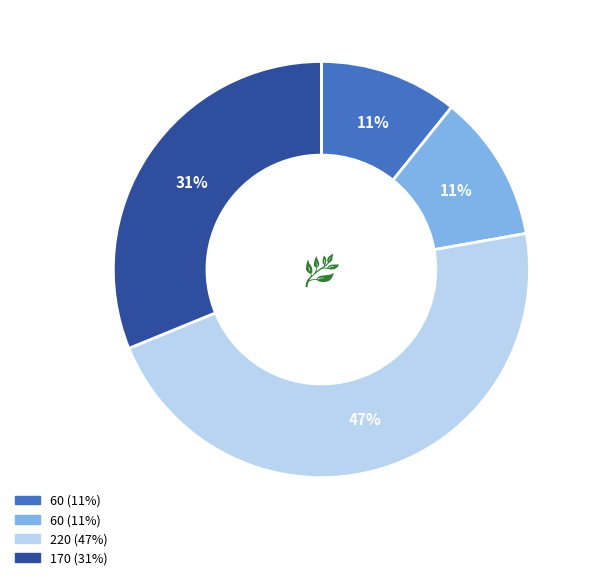

Does any single category account for the majority?

No